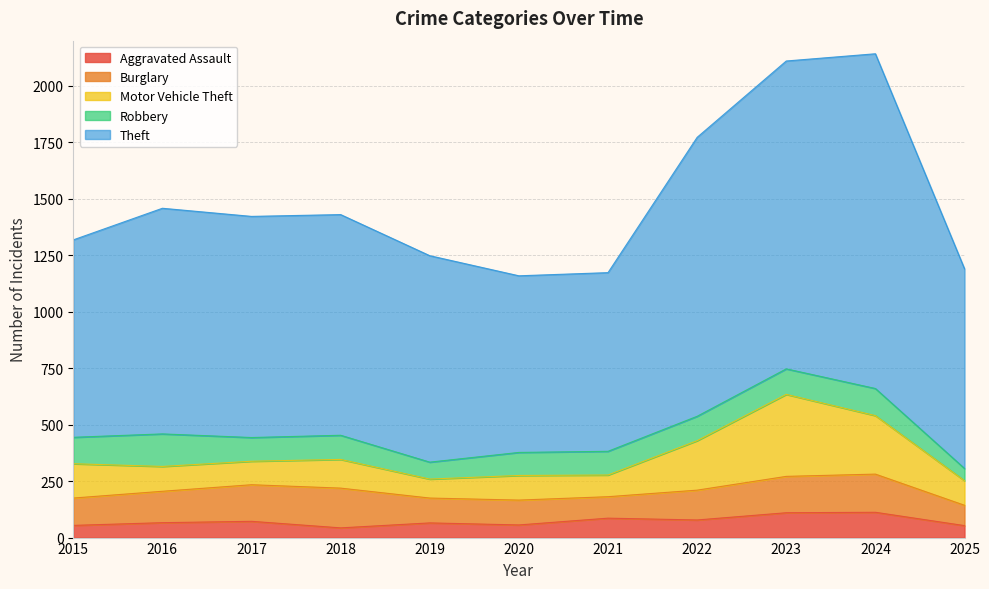

Which series has the widest spread of values?

Theft